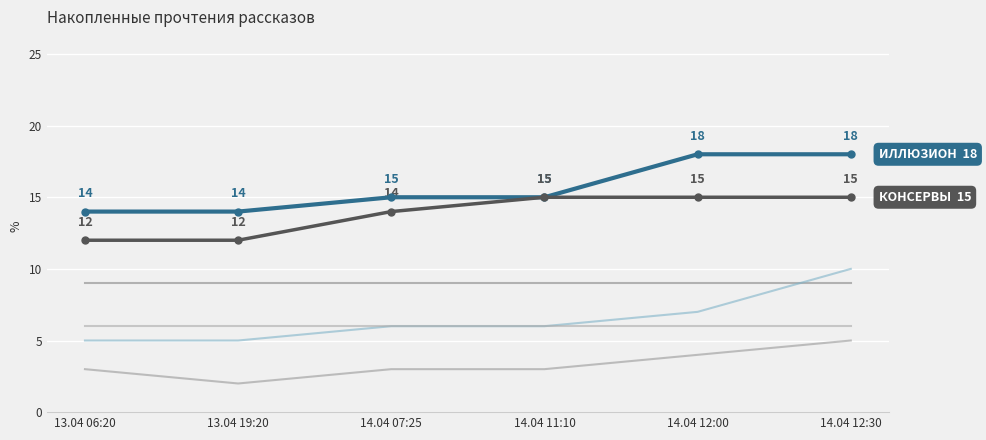

What is the label of the 6th point from the left?

14.04 12:30